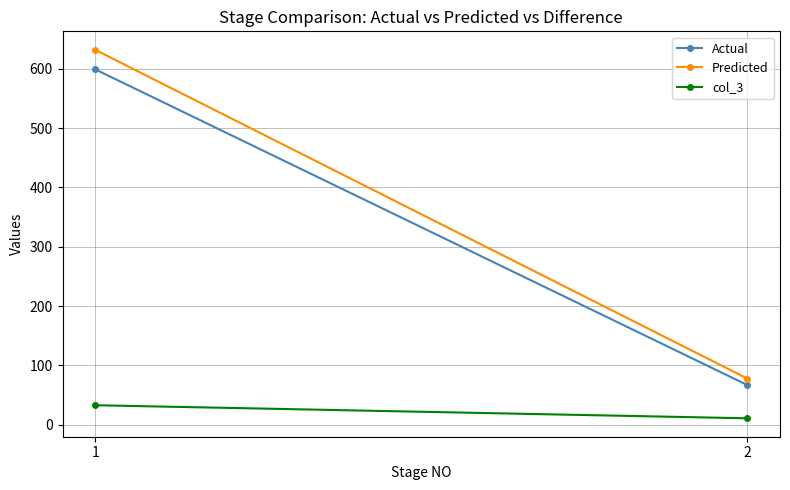

Where does the Actual series first go above 598?

1